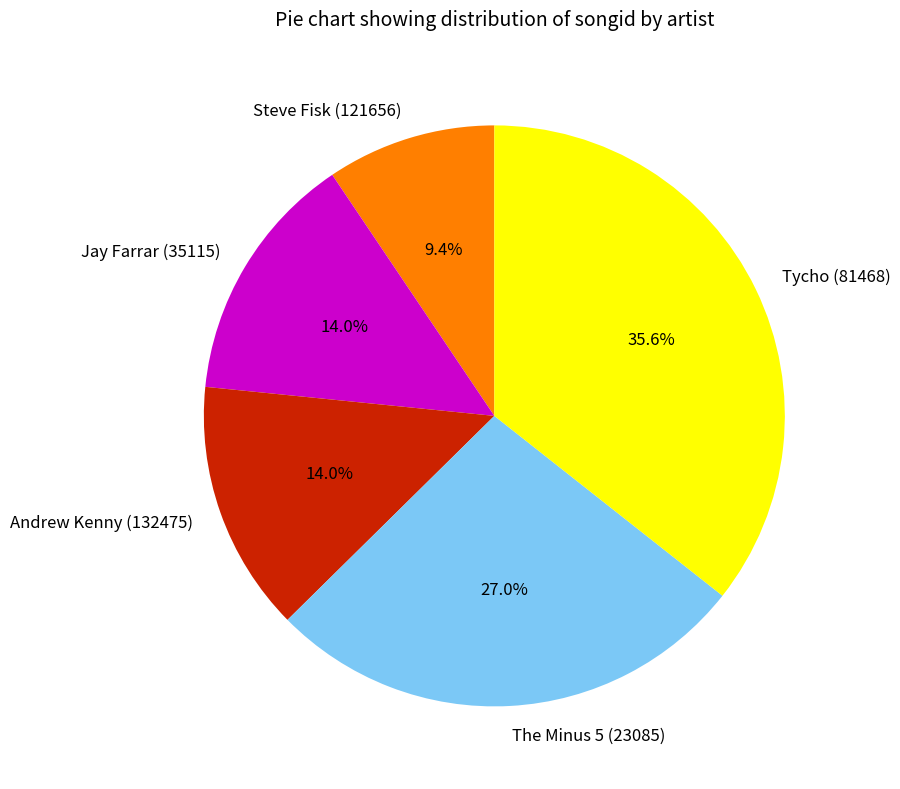

How many slices are in this pie chart?

5